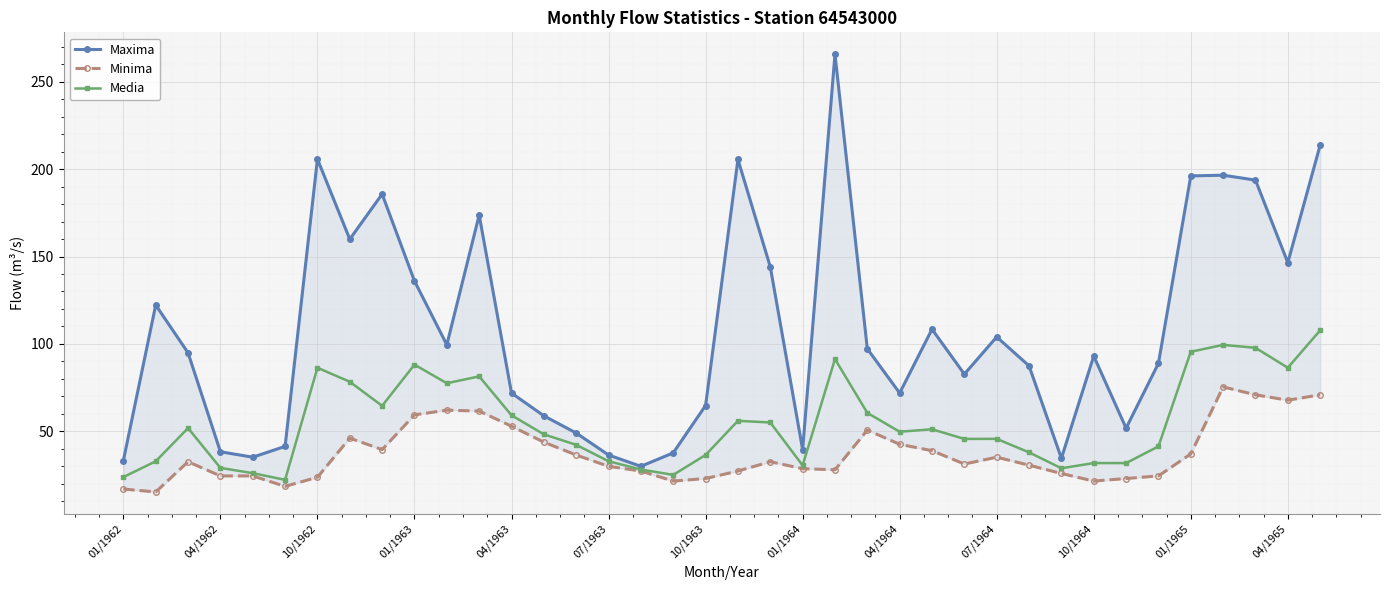

List the series in order of their overall mean, highest first.

Maxima, Media, Minima